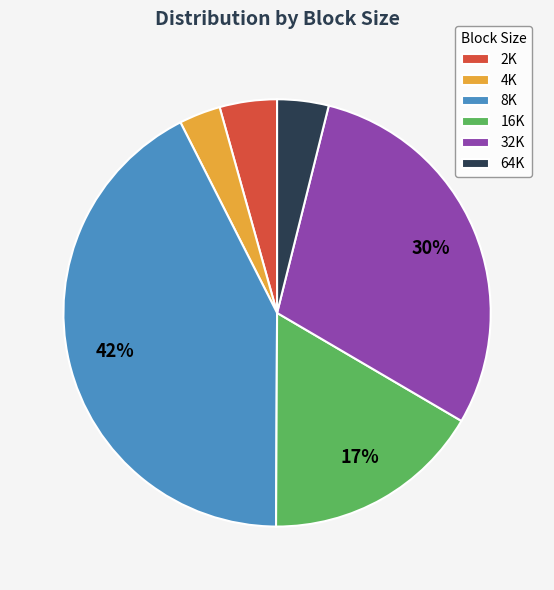

The 8K slice represents 52% of the pie. True or false?

False